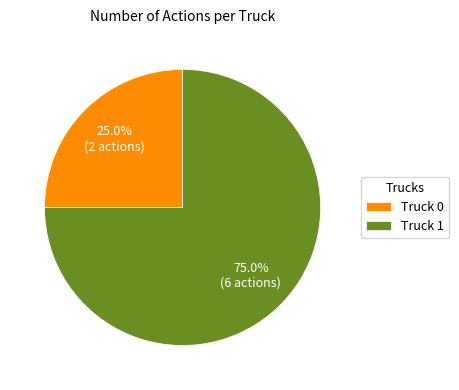

How many segments does this pie chart have?

2